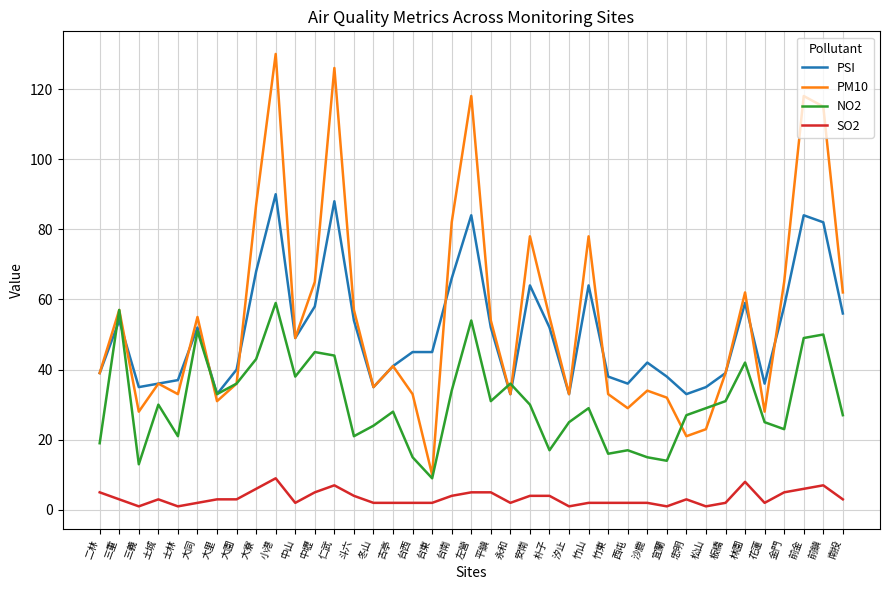

Which series has the largest total across all categories?

PM10